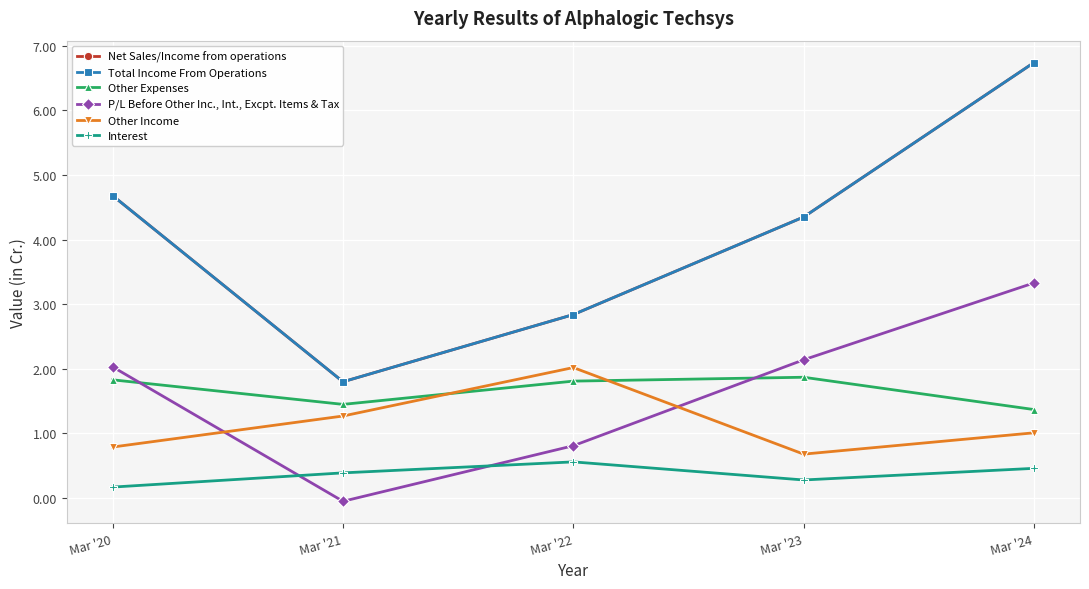

What is the difference between the Total Income From Operations values at Mar '23 and Mar '22?

1.5